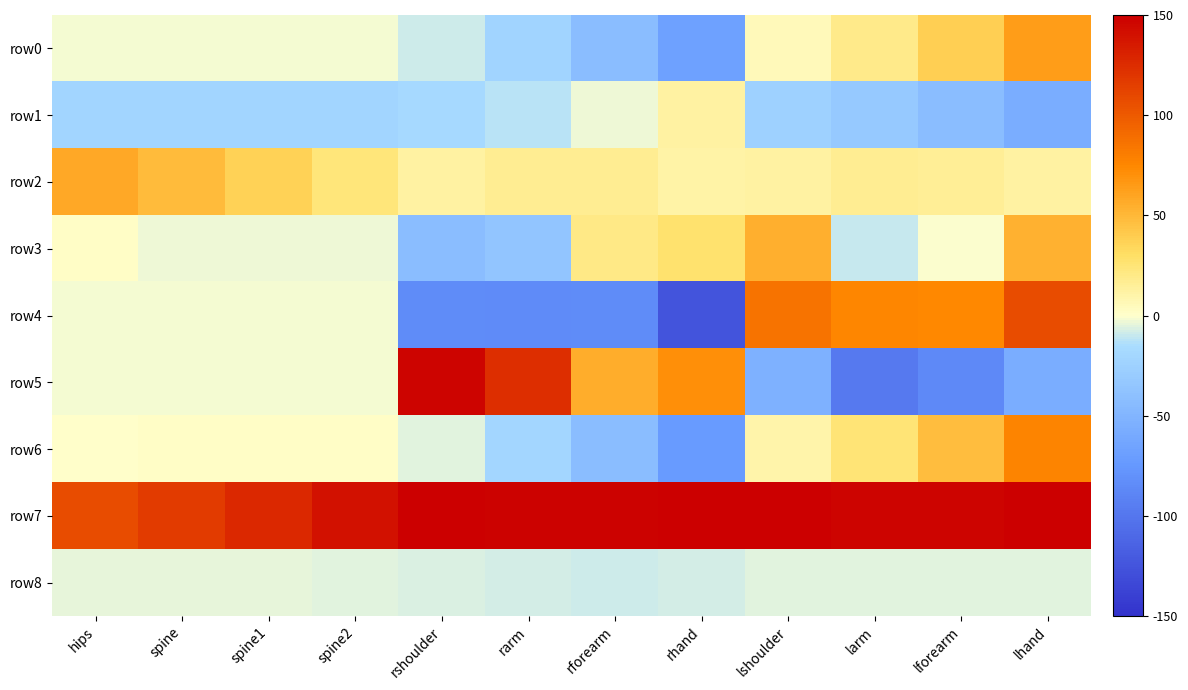

What is the difference between the highest and lowest values at hips?

128.8